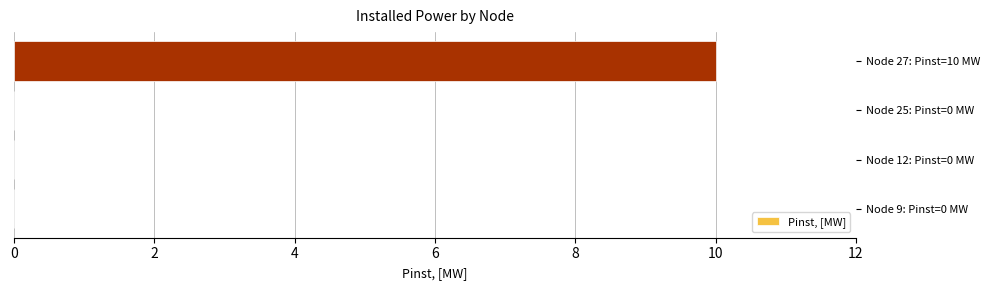

Reading bottom to top, what are all the values shown in this chart?

Node 9: Pinst=0 MW=0	Node 12: Pinst=0 MW=0	Node 25: Pinst=0 MW=0	Node 27: Pinst=10 MW=10